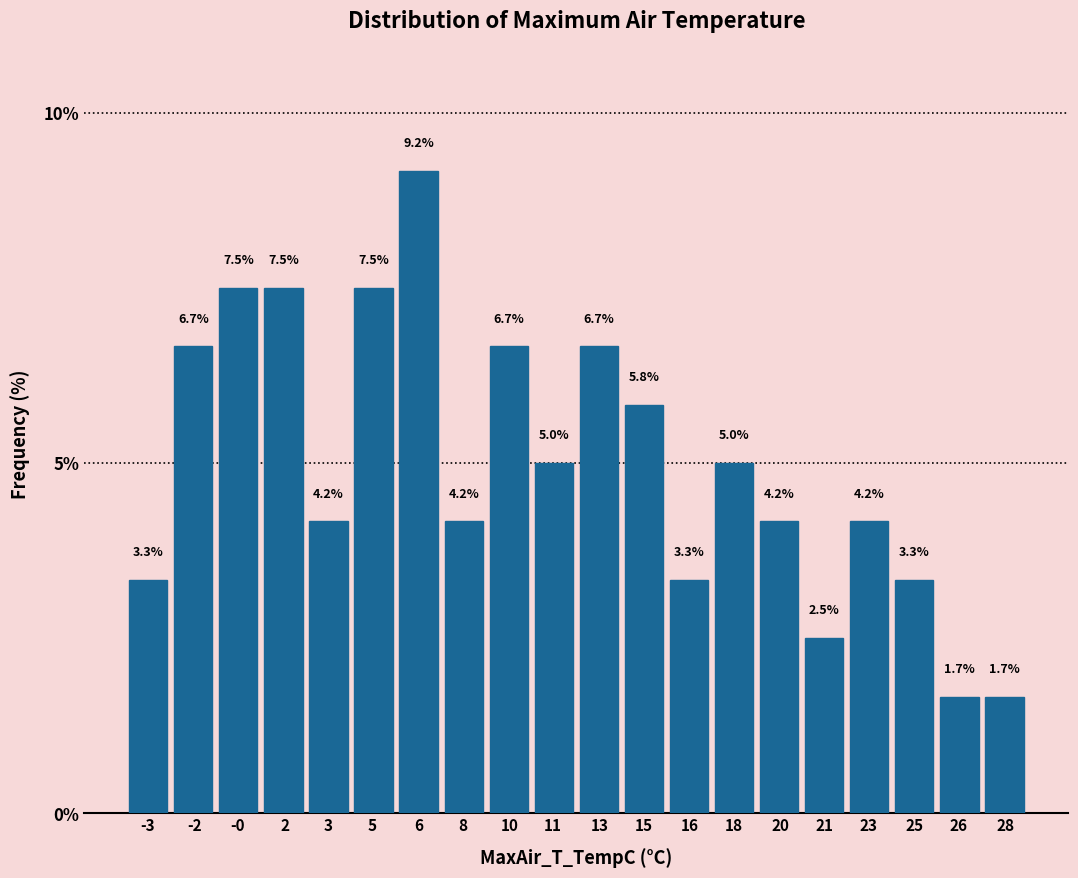

Reading left to right, extract all data points from this chart.

3.3	6.7	7.5	7.5	4.2	7.5	9.2	4.2	6.7	5.0	6.7	5.8	3.3	5.0	4.2	2.5	4.2	3.3	1.7	1.7